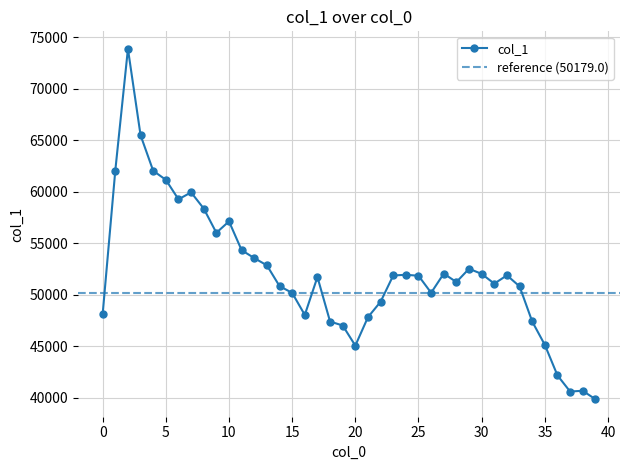

What is the approximate value at 30.0, to the nearest 50?

52000